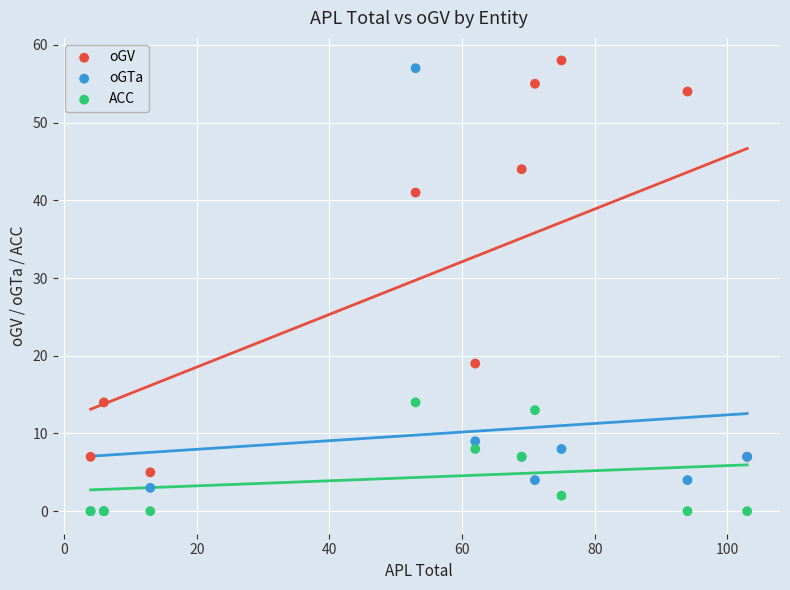

In the oGV series, what Y value is closest to 31?

41